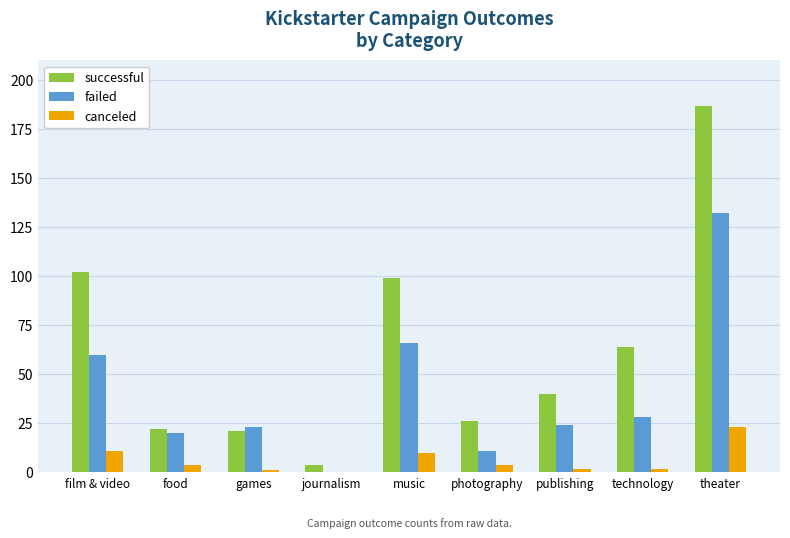

What is the difference between the canceled values at technology and film & video?

9